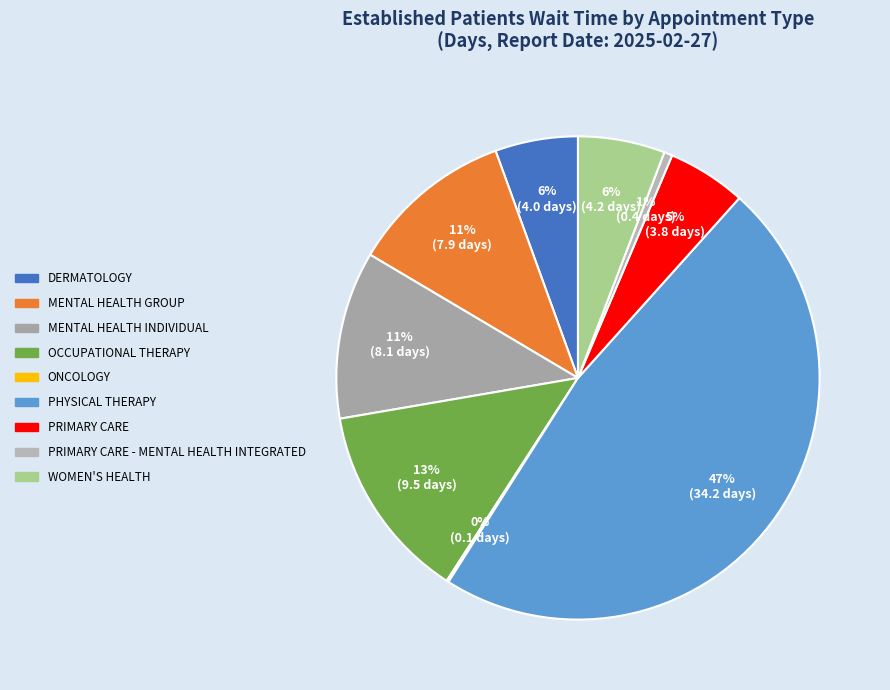

Which has a higher value, MENTAL HEALTH GROUP or PHYSICAL THERAPY?

PHYSICAL THERAPY